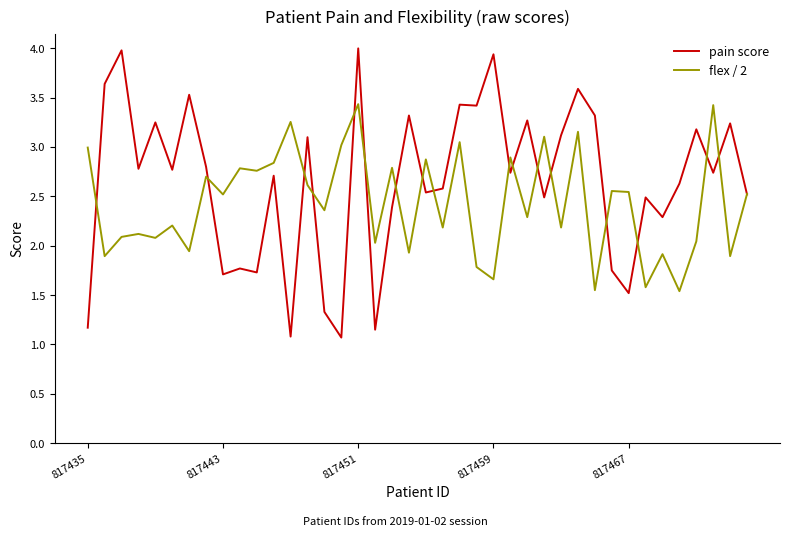

True or false: flex / 2 and pain score intersect in this chart.

True